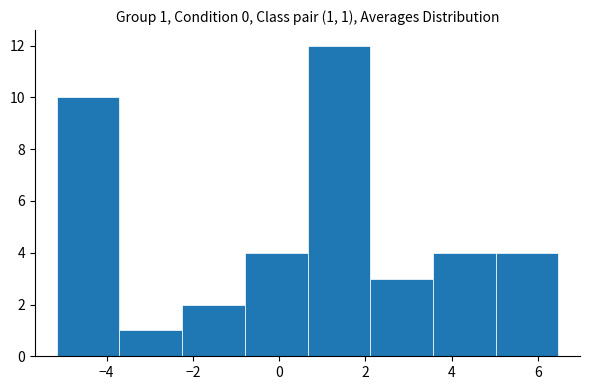

Which range on the x-axis has the tallest bar?

0.6 to 2.2